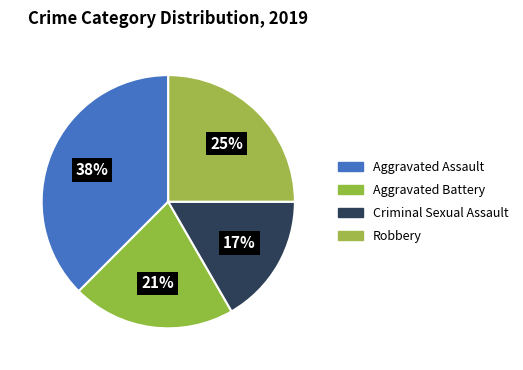

Count the number of slices in the pie.

4